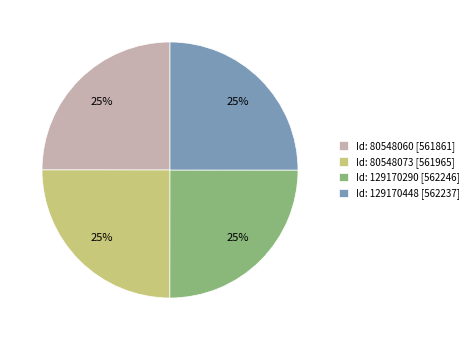

To the nearest percent, what is the average slice percentage?

25%